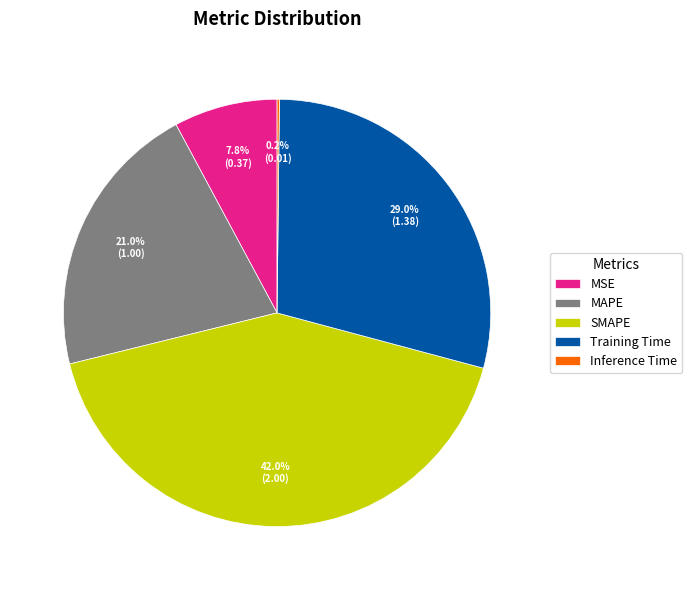

What is the largest slice in the pie chart?

SMAPE